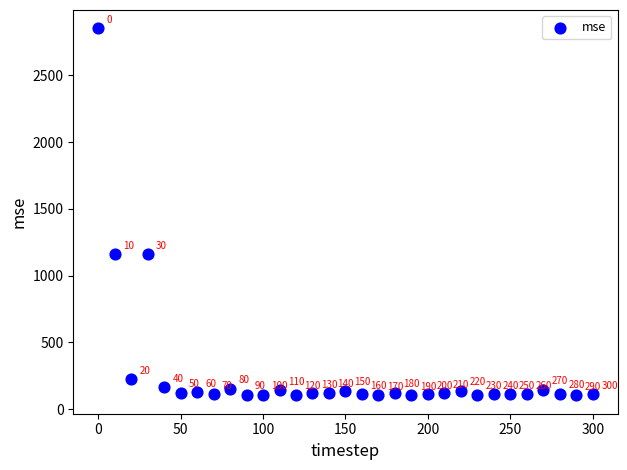

What Y value in the scatter plot is closest to 1477?

1161.6